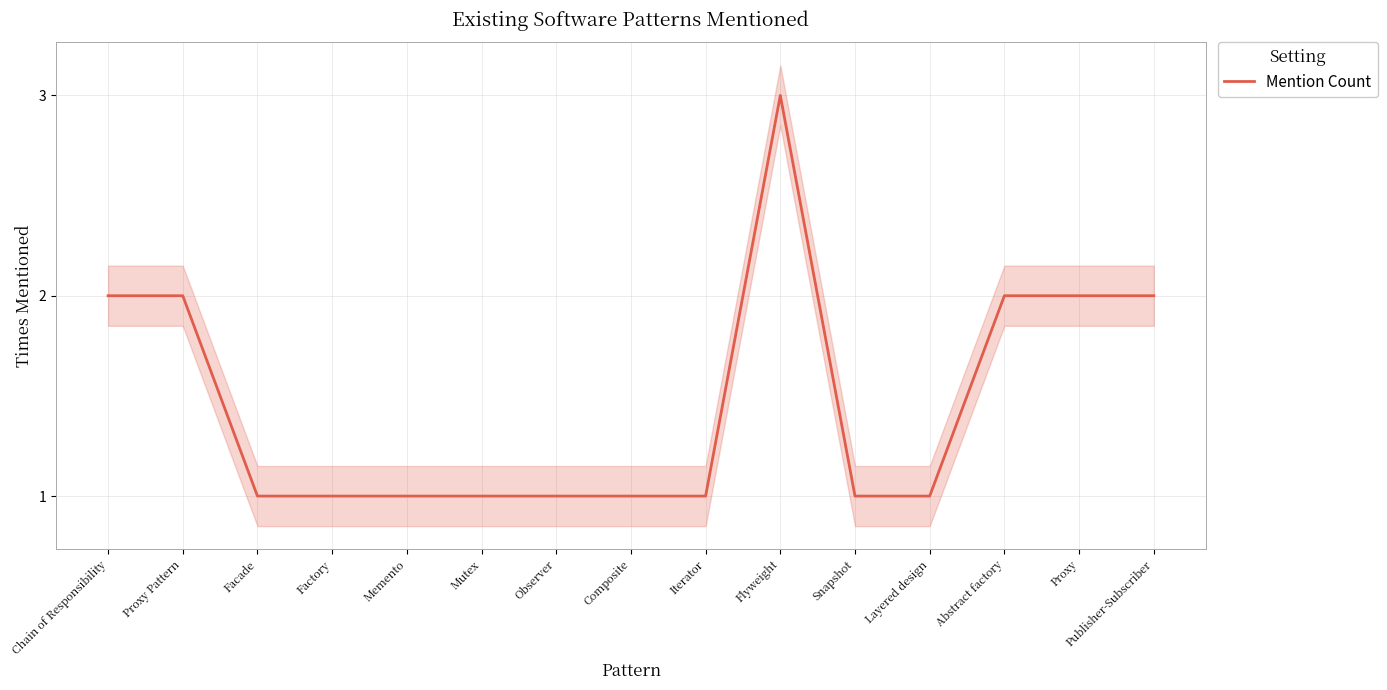

Which category has the lowest value across all series?

Facade